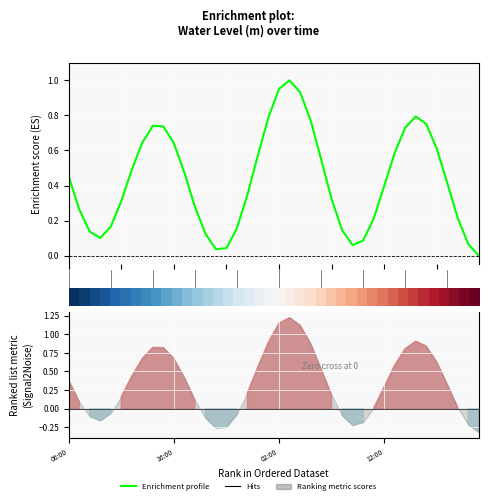

How many positive values are there?

39